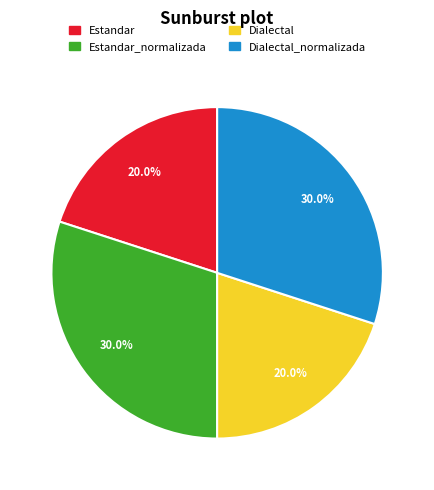

Does any single category account for the majority?

No